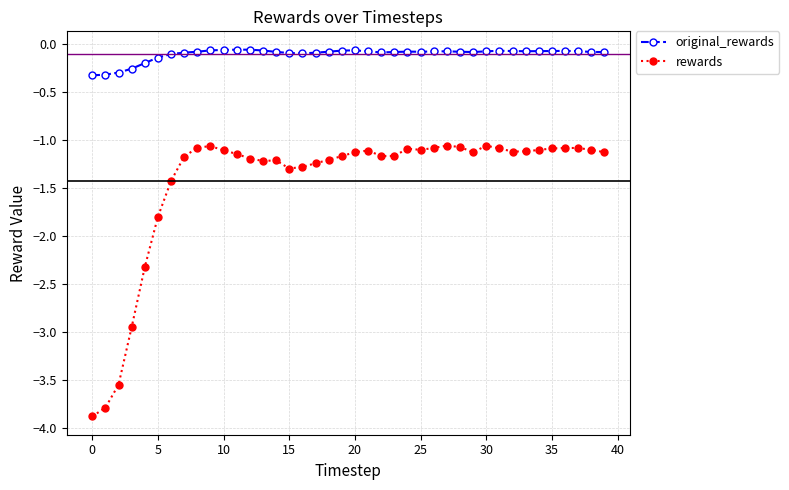

Which series has the widest spread of values?

rewards